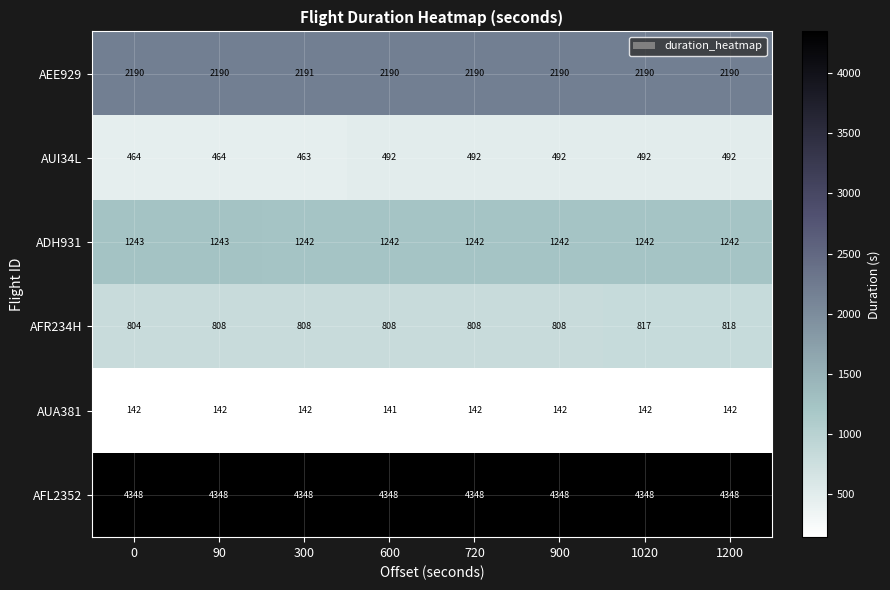

Which series has the widest spread of values?

AUI34L